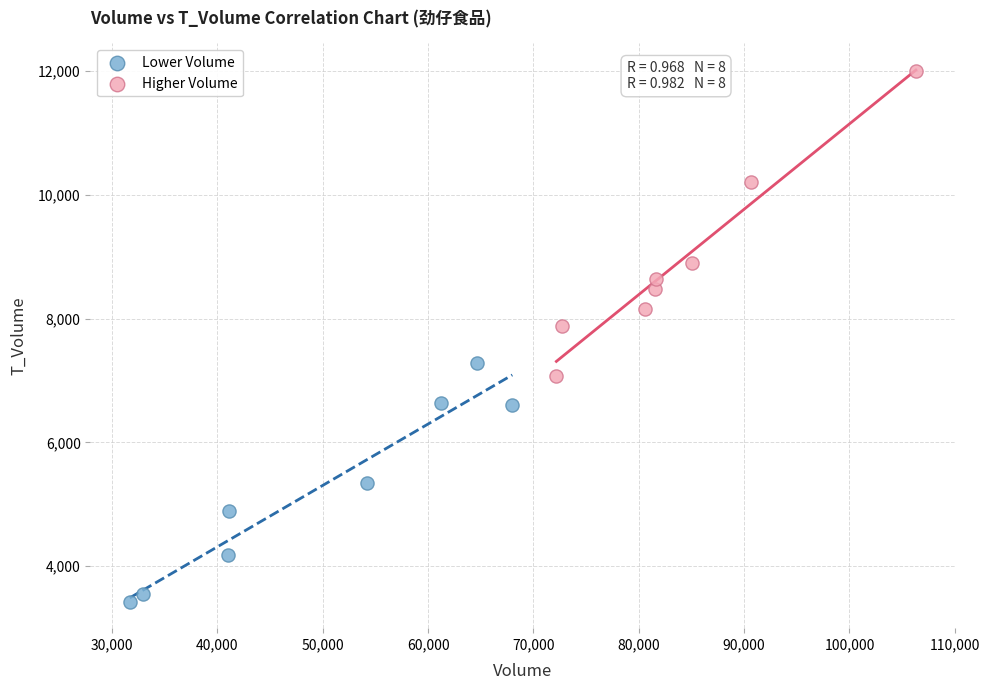

What are all the series names shown in the legend?

Lower Volume, Higher Volume